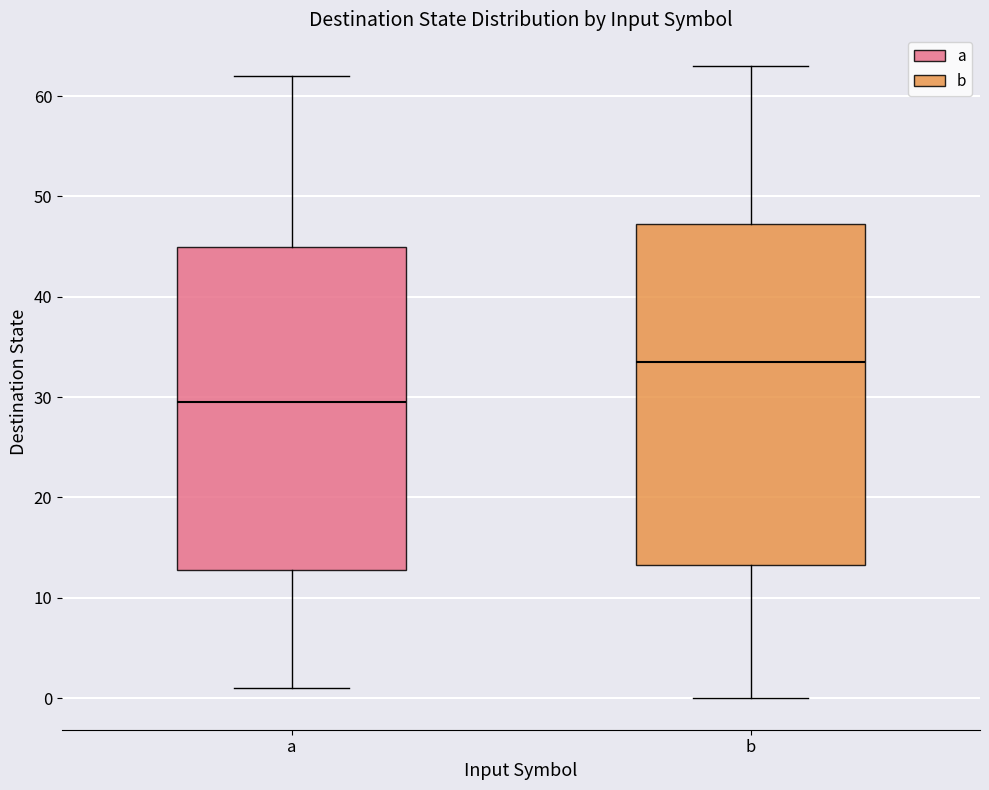

Comparing the boxes themselves (not the whiskers), which one is the tallest?

b